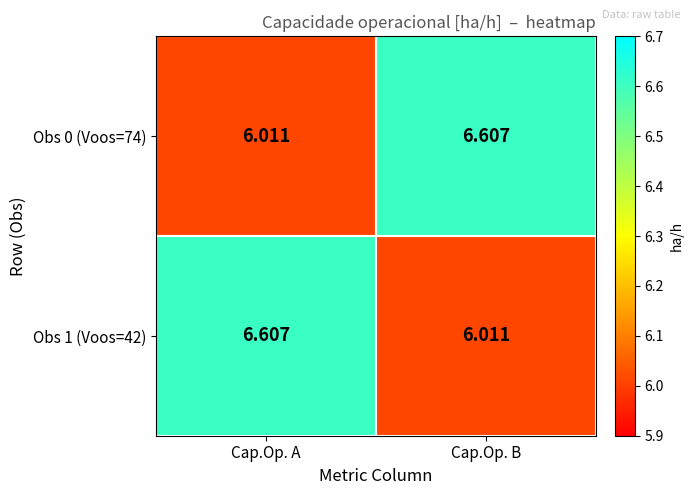

List the labels in order of Obs 0 (Voos=74) value, smallest first.

Cap.Op. A, Cap.Op. B